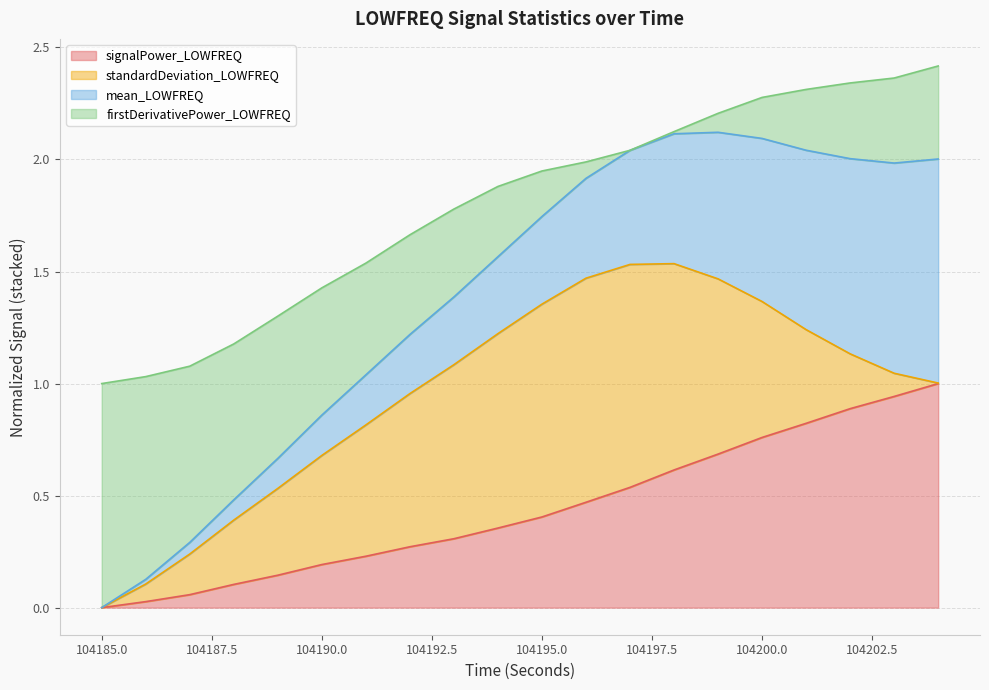

True or false: signalPower_LOWFREQ and firstDerivativePower_LOWFREQ cross at least once.

False